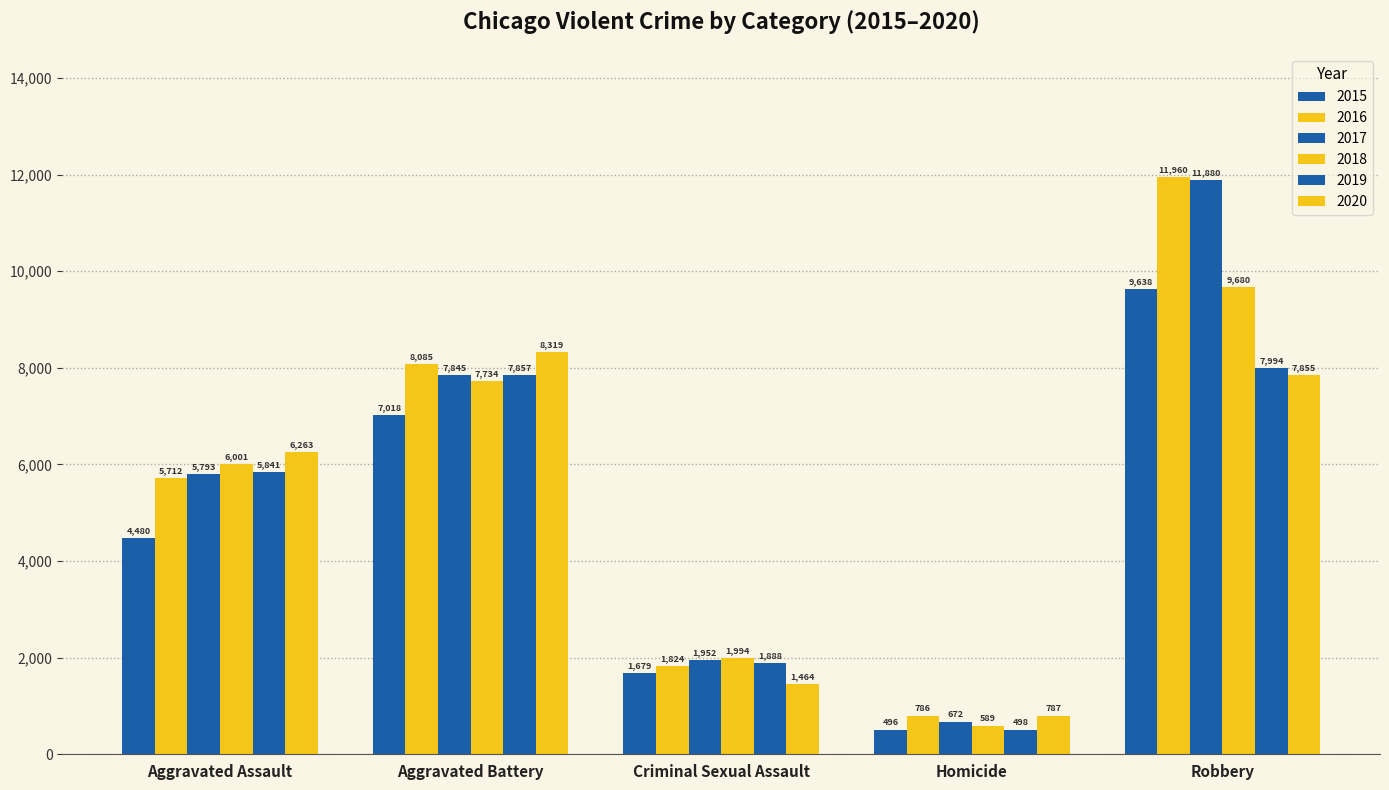

How many groups of bars are there?

5